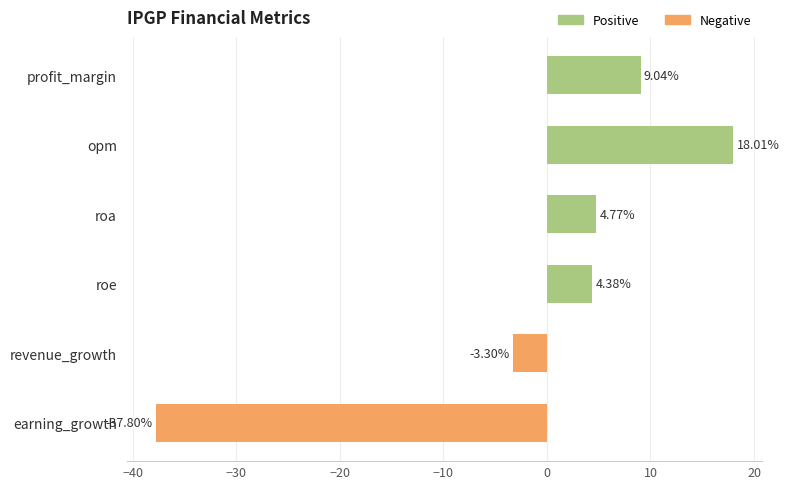

Which has a higher value, opm or profit_margin?

opm